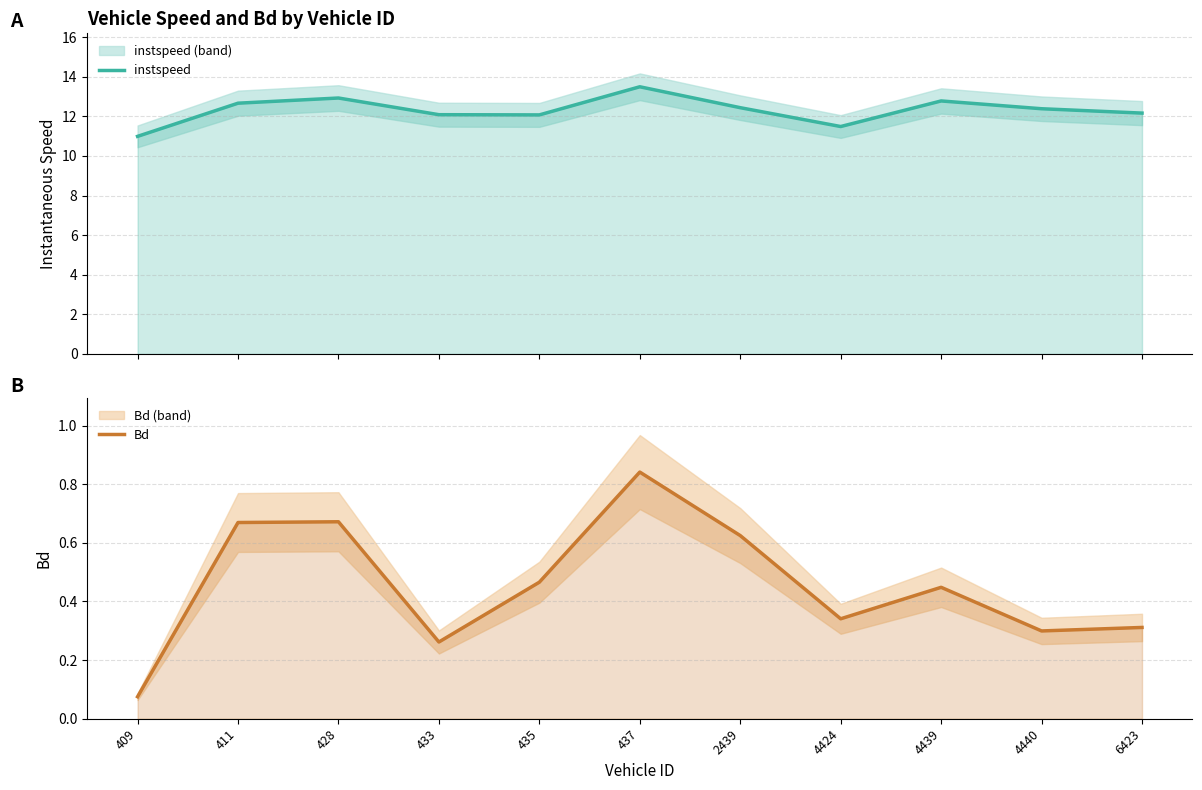

What is the average value of the instspeed series?

12.3